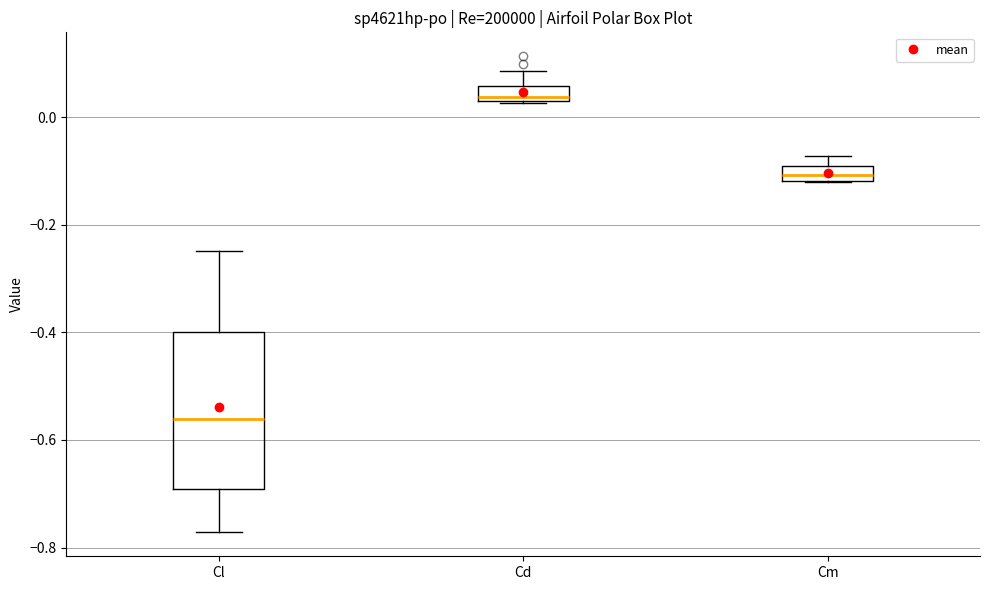

Comparing the boxes themselves (not the whiskers), which one is the tallest?

Cl